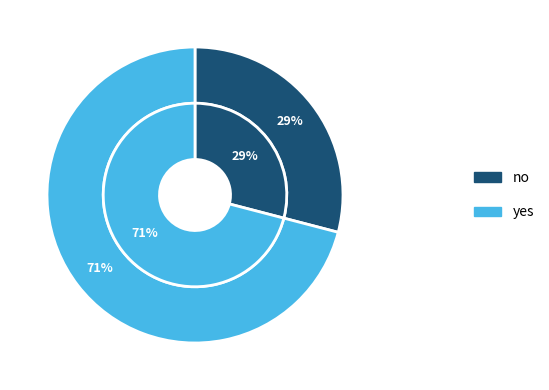

The no slice represents 29% of the pie. True or false?

True